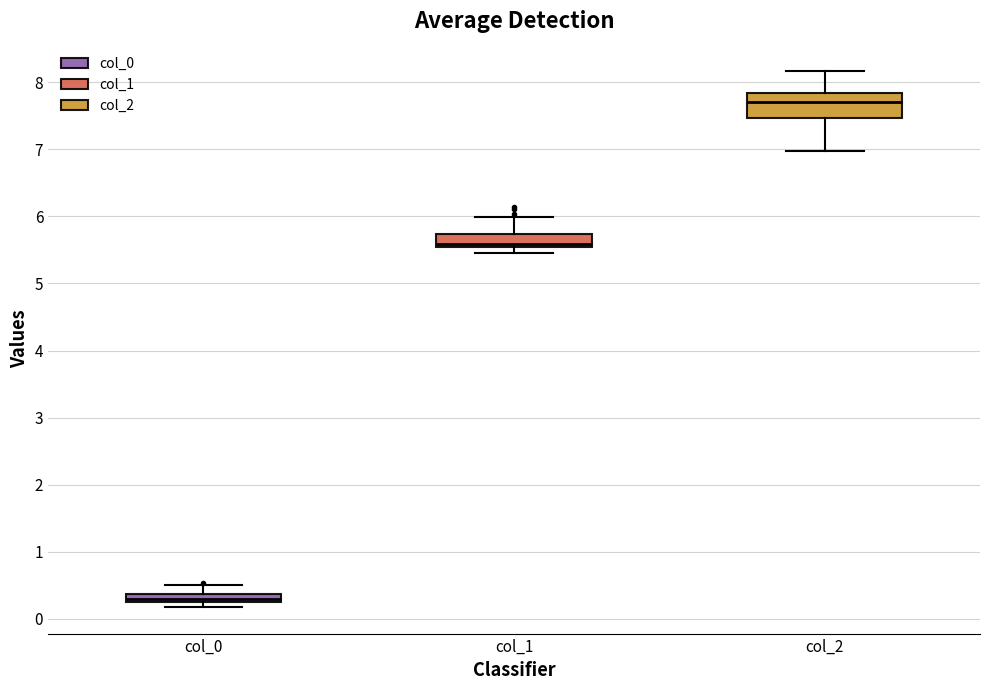

Which box is the tallest, from its lower edge to its upper edge?

col_2